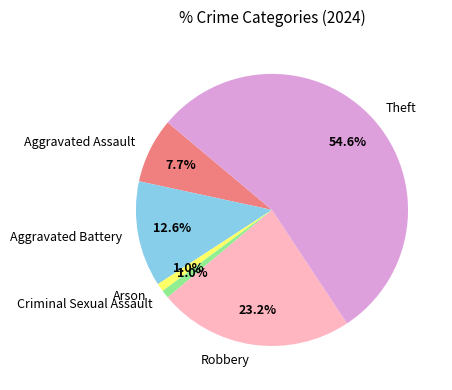

Is Theft the majority of the pie?

Yes